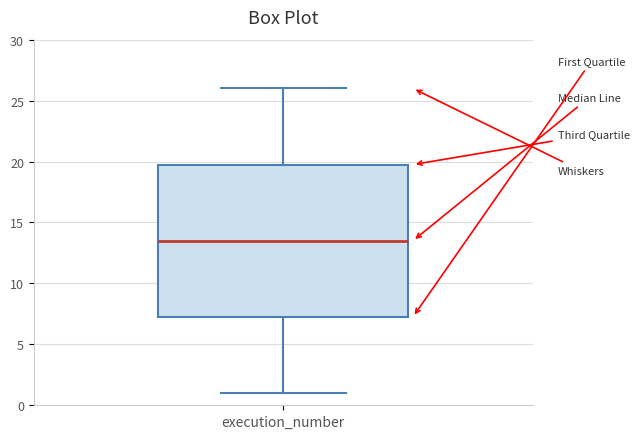

Transcribe this box plot: give where the median line is, the range the box spans, and where the two whiskers end, as read against the y-axis. The values are not printed on the chart, so give them approximately, as read against the axis.

median 13.5, box 7.5 to 20.0, whiskers 1.0 to 26.0